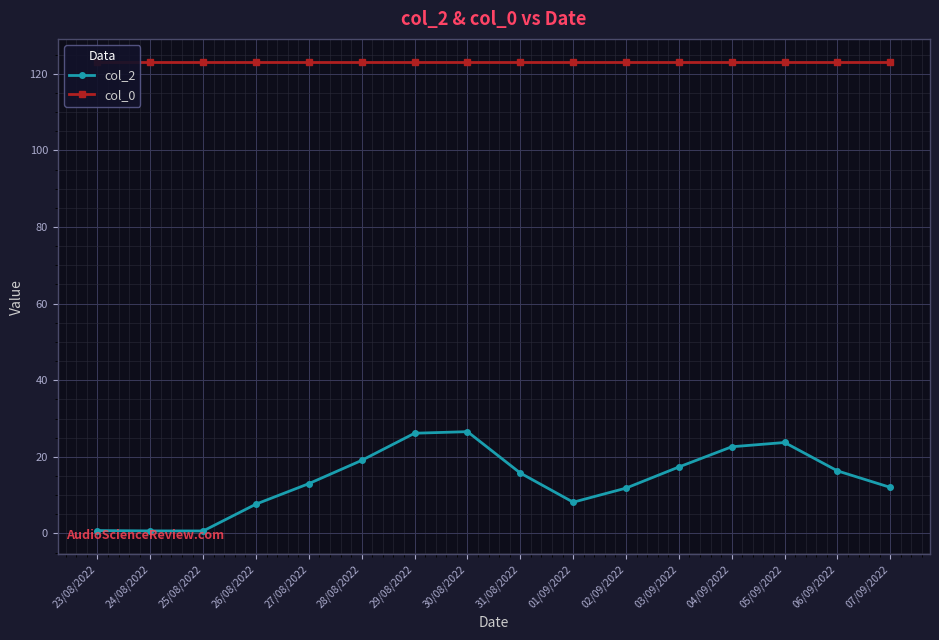

True or false: col_2 and col_0 intersect in this chart.

False